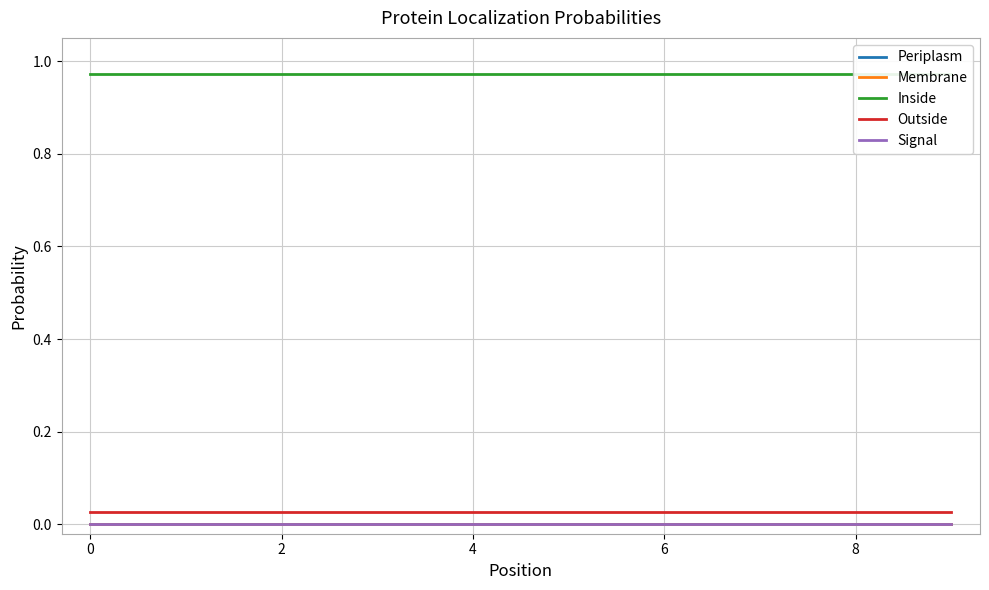

What is the maximum value shown in the chart?

1.0